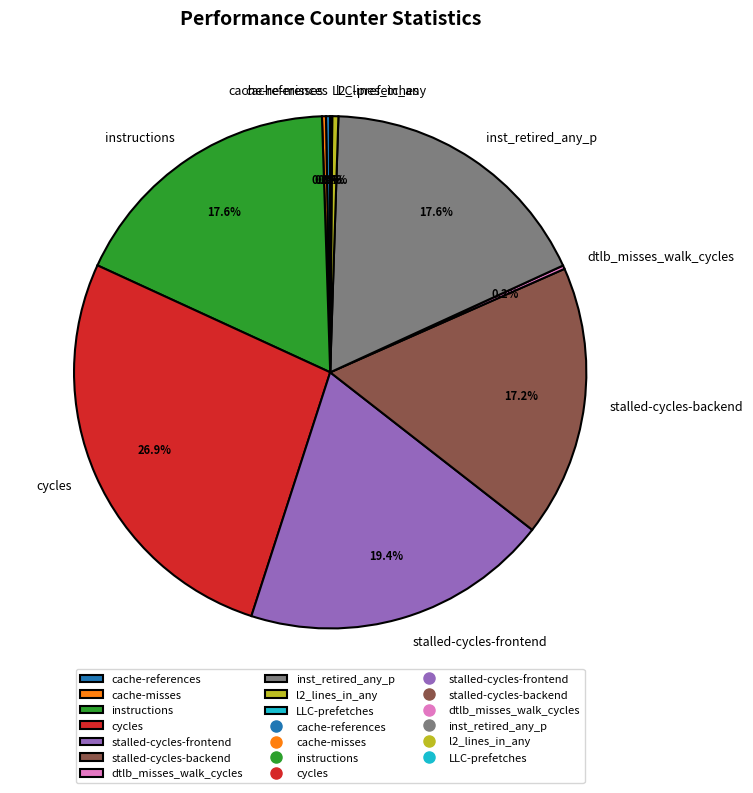

To the nearest percent, what percentage of the pie is stalled-cycles-backend?

17%